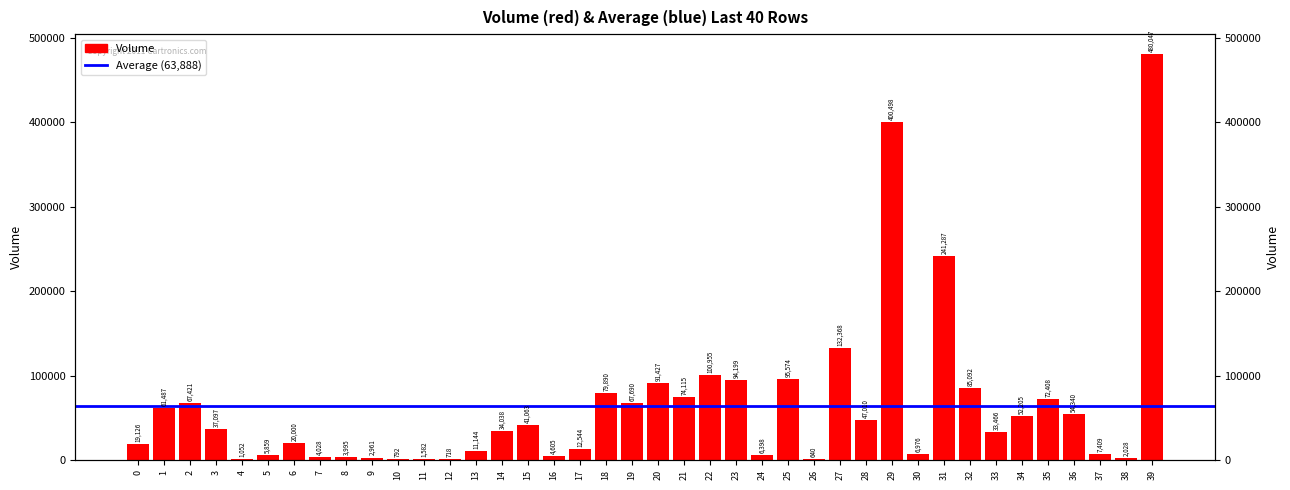

Is it true that the value at 38 is 2795.7?

False